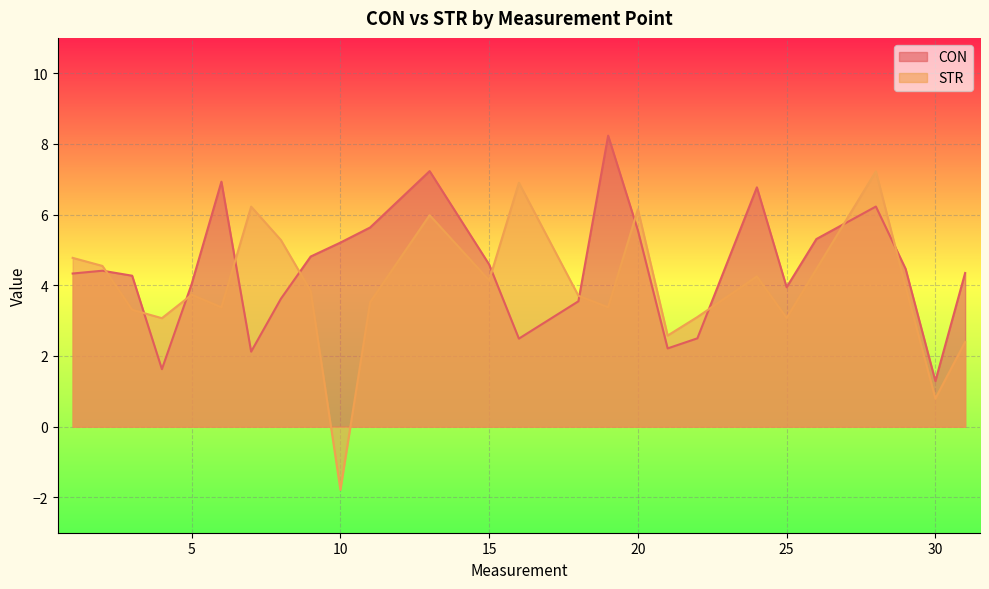

Which series has the largest total across all categories?

CON